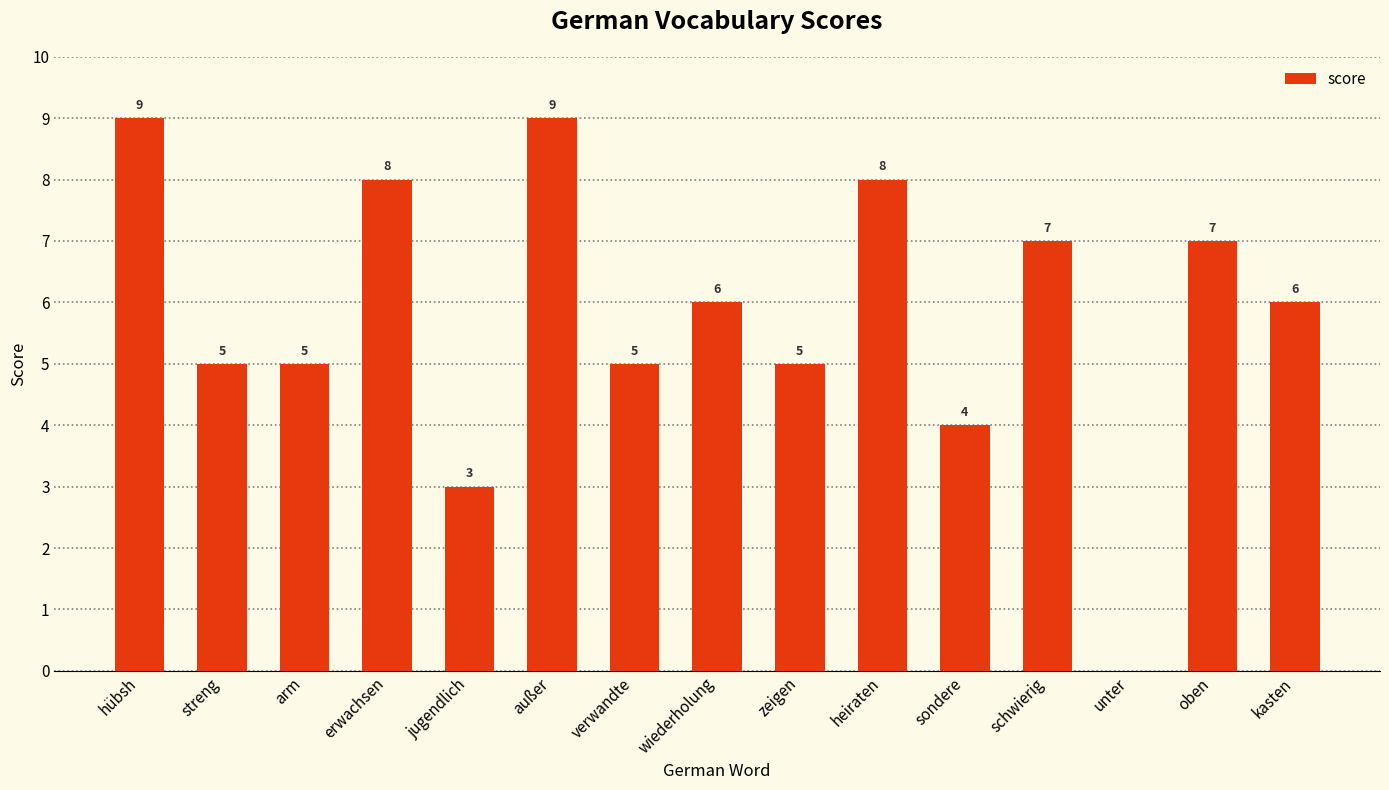

Are the bars horizontal?

No